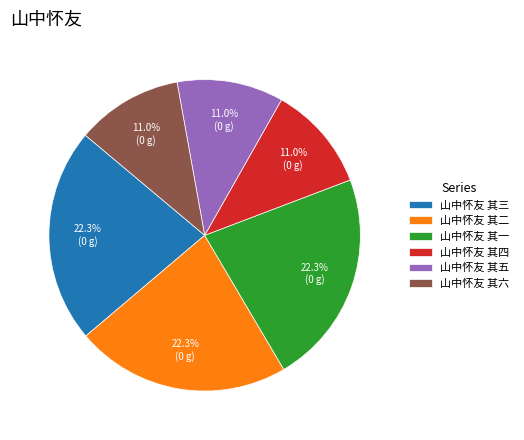

Do 山中怀友 其三 and 山中怀友 其五 together represent more than half of the pie?

No